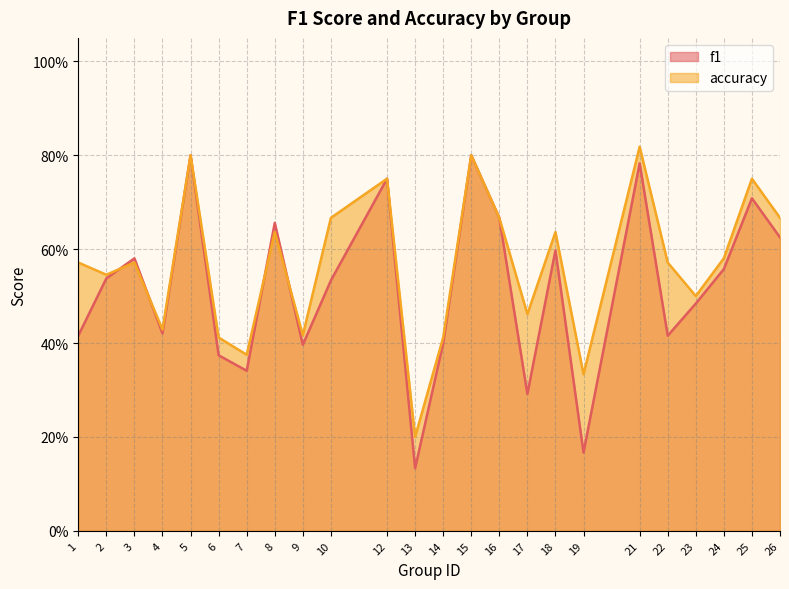

How many interior local valleys does the f1 series have?

7